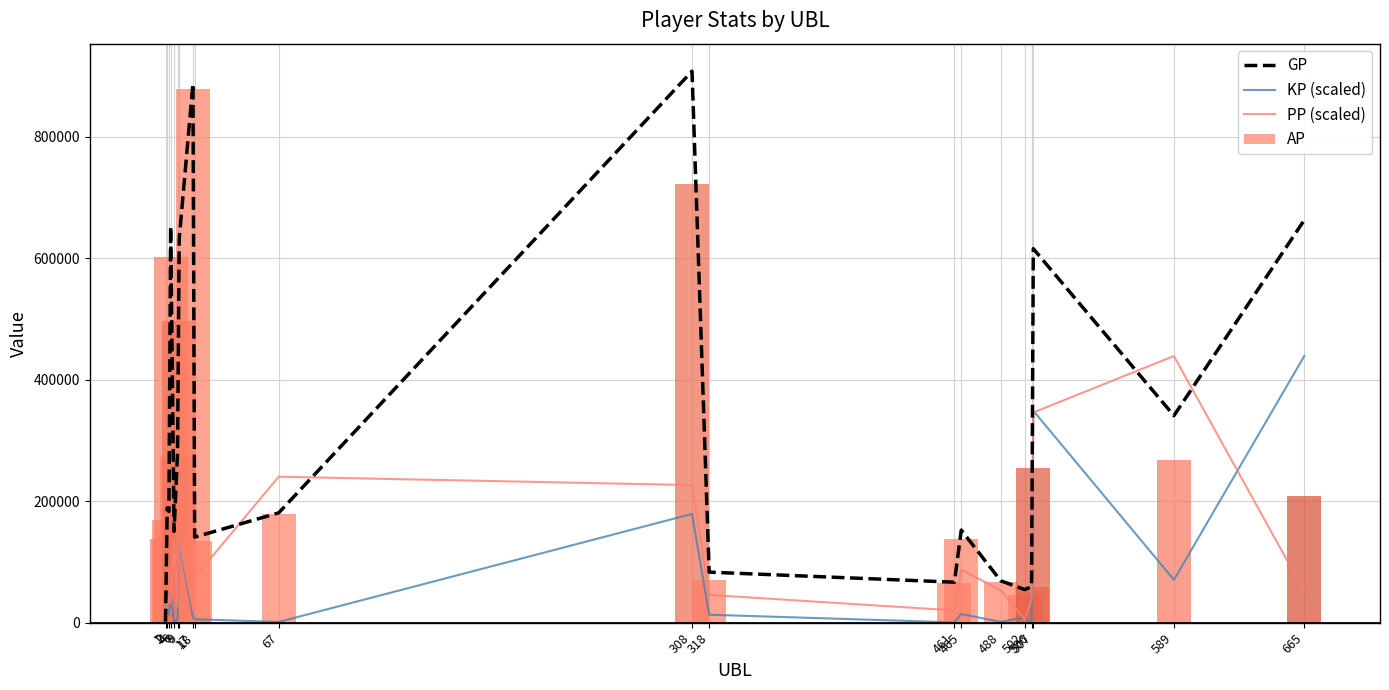

What is the maximum value for KP (scaled)?

438750.0